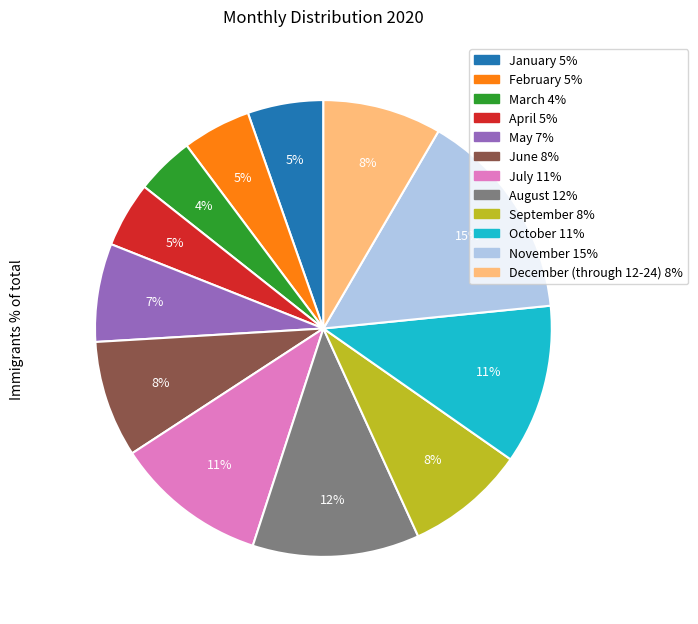

Which slice is the largest?

November